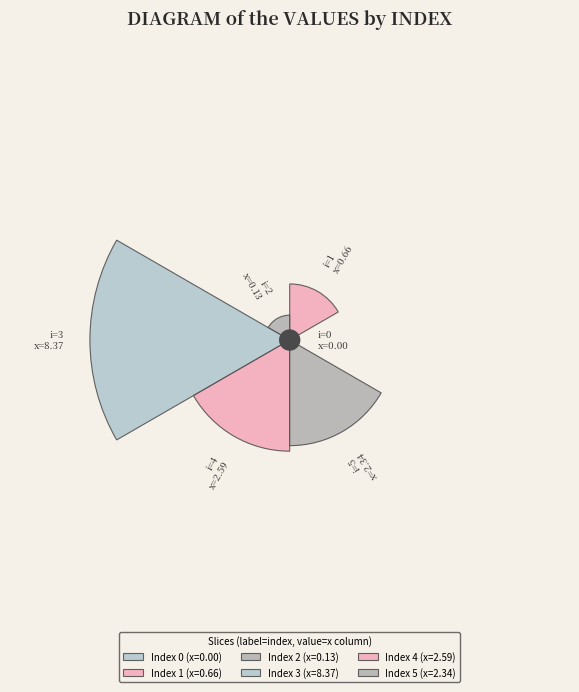

The 2 slice represents 13% of the pie. True or false?

False